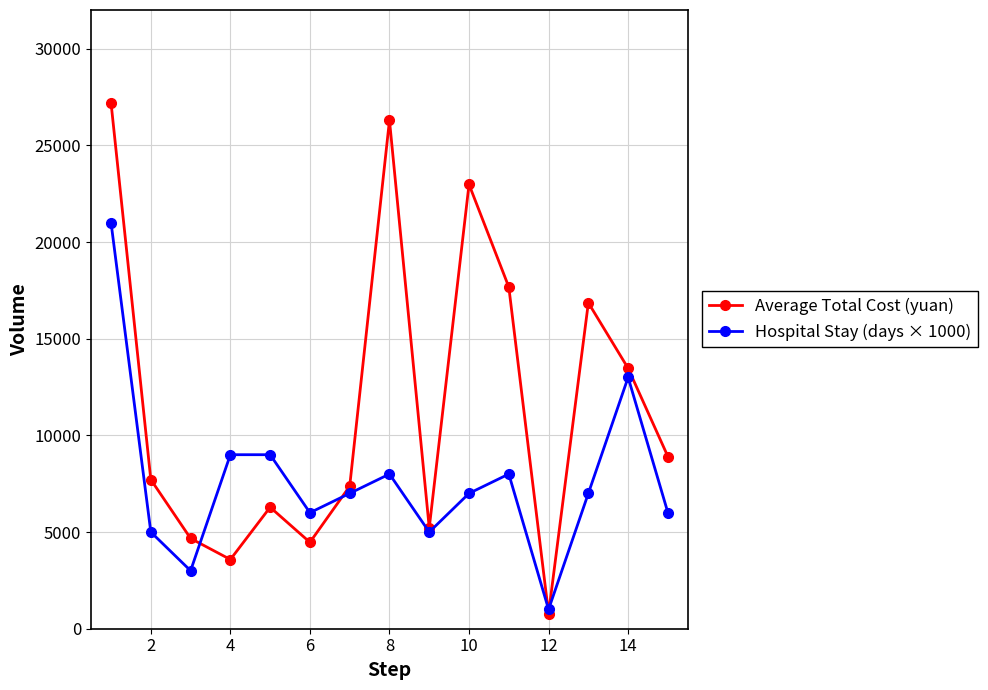

Which series has the largest total across all categories?

Average Total Cost (yuan)